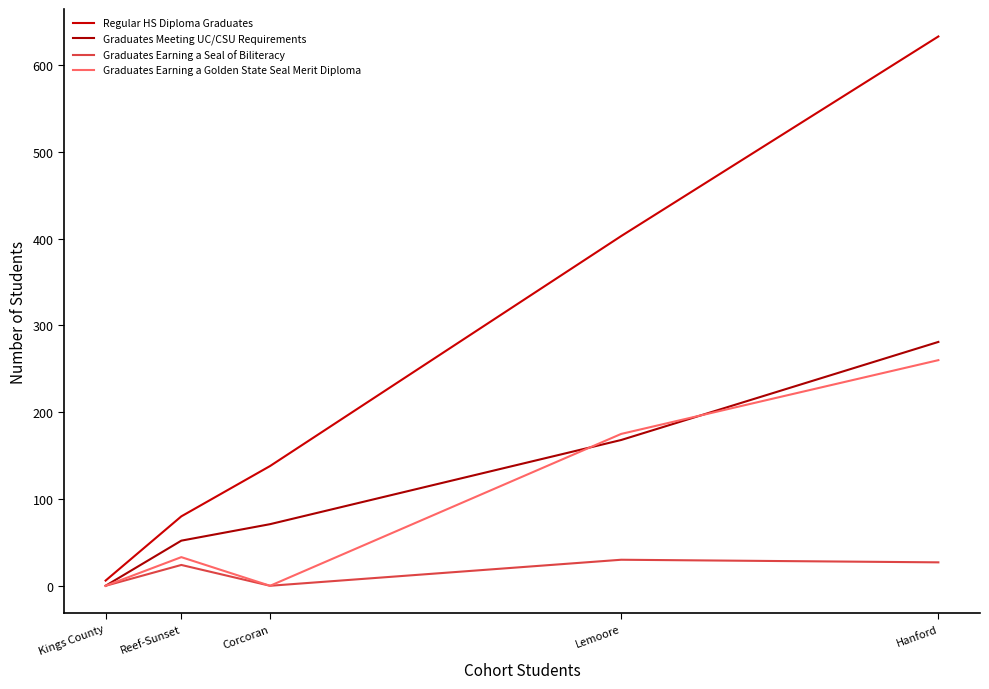

True or false: Graduates Earning a Golden State Seal Merit Diploma has more than 1 points higher than both neighbors.

False